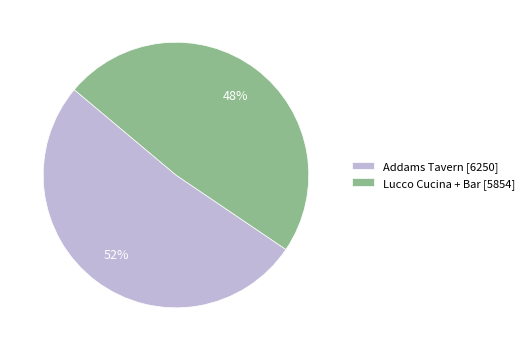

Which category has the smallest portion of the pie?

Lucco Cucina + Bar